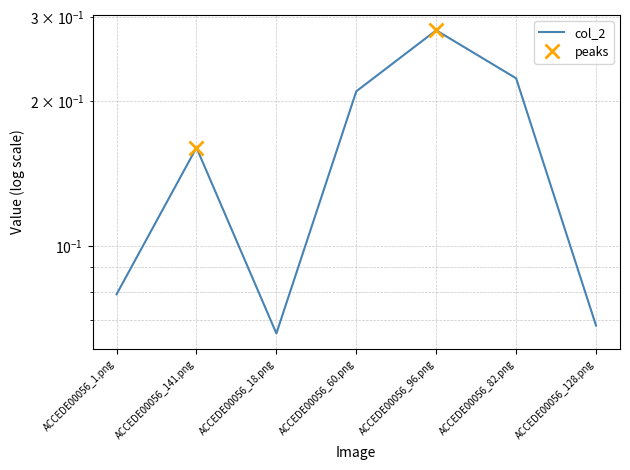

How many lines are shown in the chart?

1